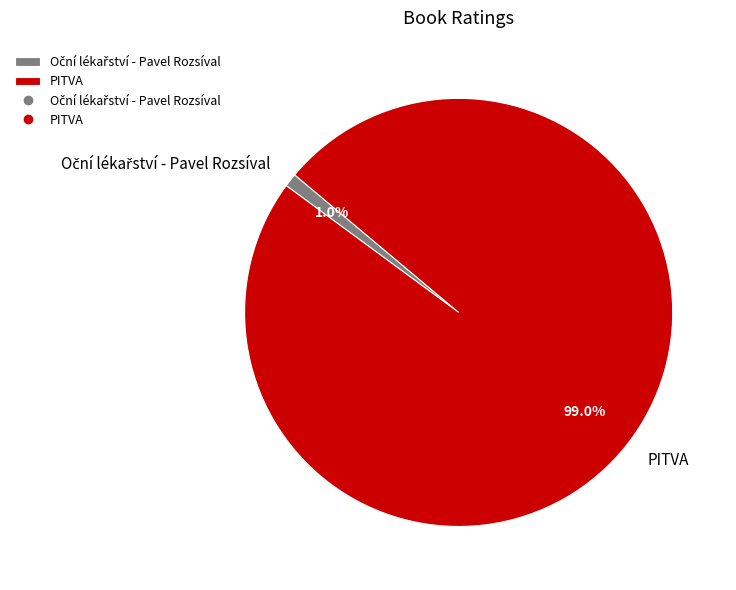

What is the largest slice in the pie chart?

PITVA